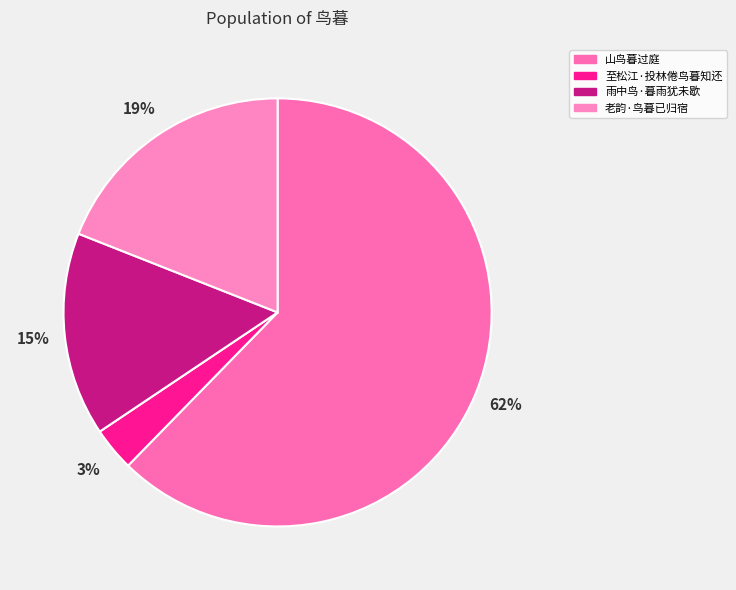

What is the majority slice?

山鸟暮过庭